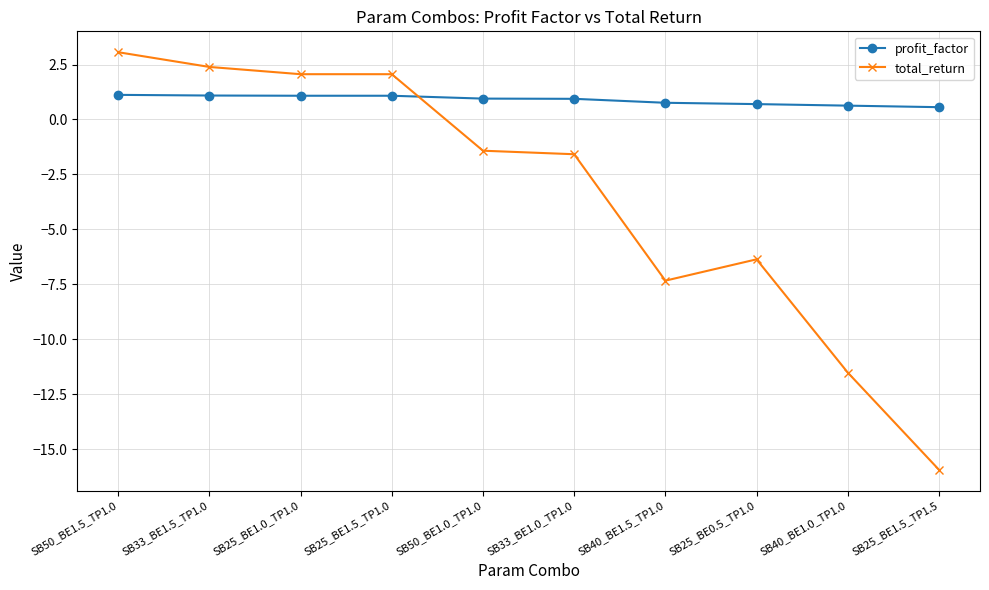

What is the smallest value displayed?

-15.9